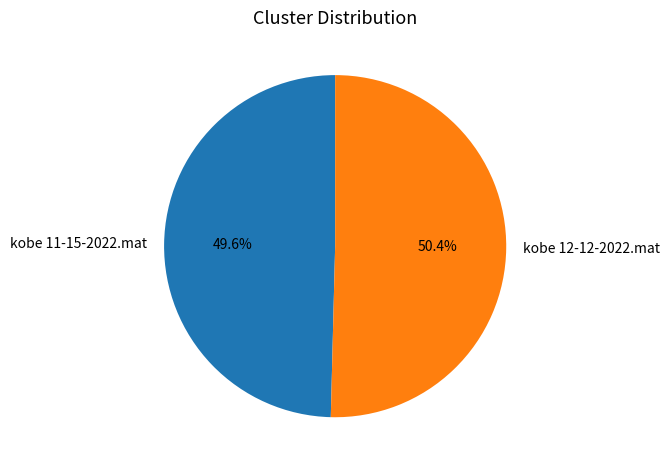

Which slice is the smallest?

kobe 11-15-2022.mat